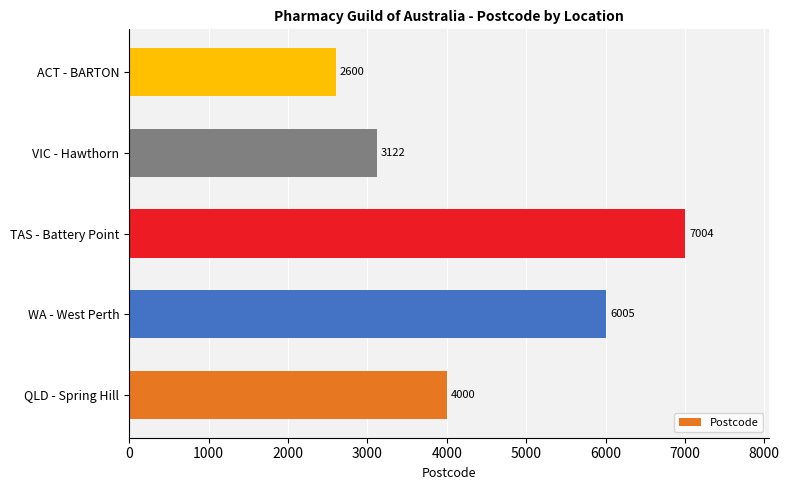

Rank the categories by value from highest to lowest.

TAS - Battery Point, WA - West Perth, QLD - Spring Hill, VIC - Hawthorn, ACT - BARTON